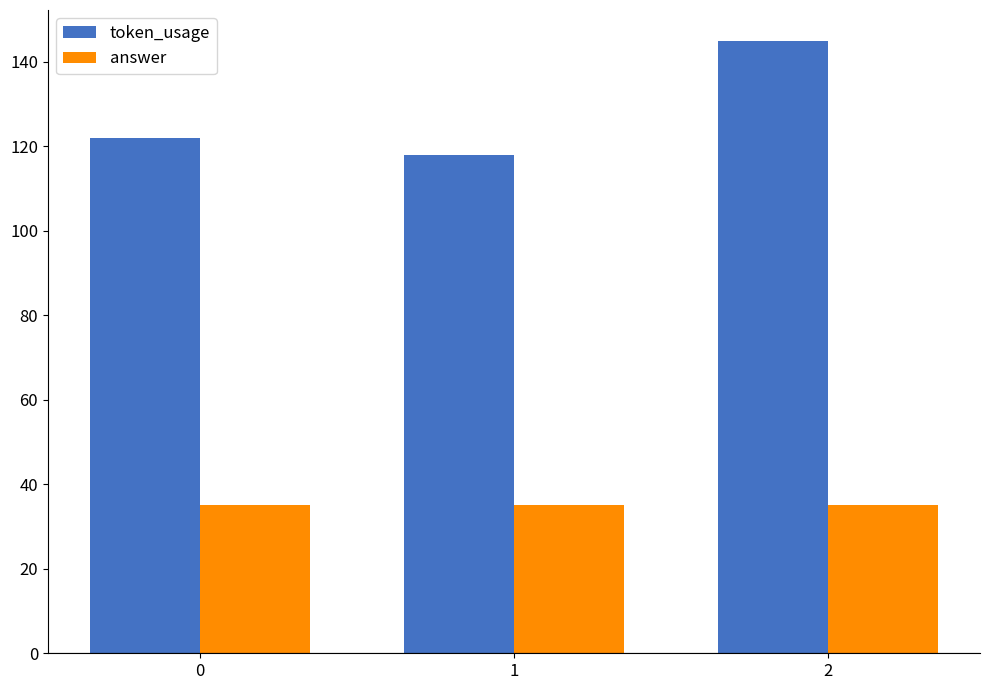

What is the value of the token_usage bar at the 1st from the left?

122